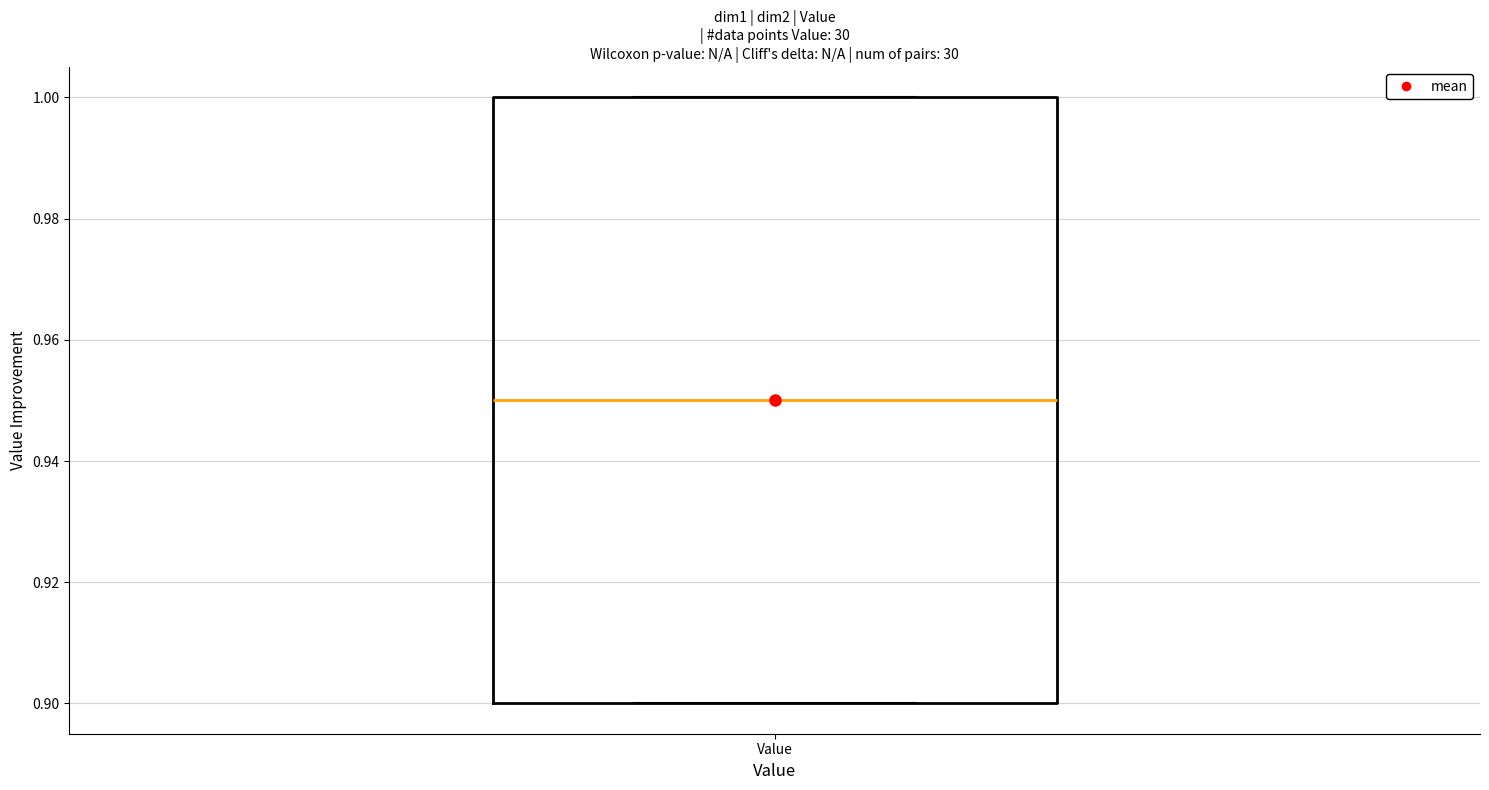

Where is the lower edge of the box for Value on the y-axis? The values are not printed on the chart, so give them approximately, as read against the axis.

0.90